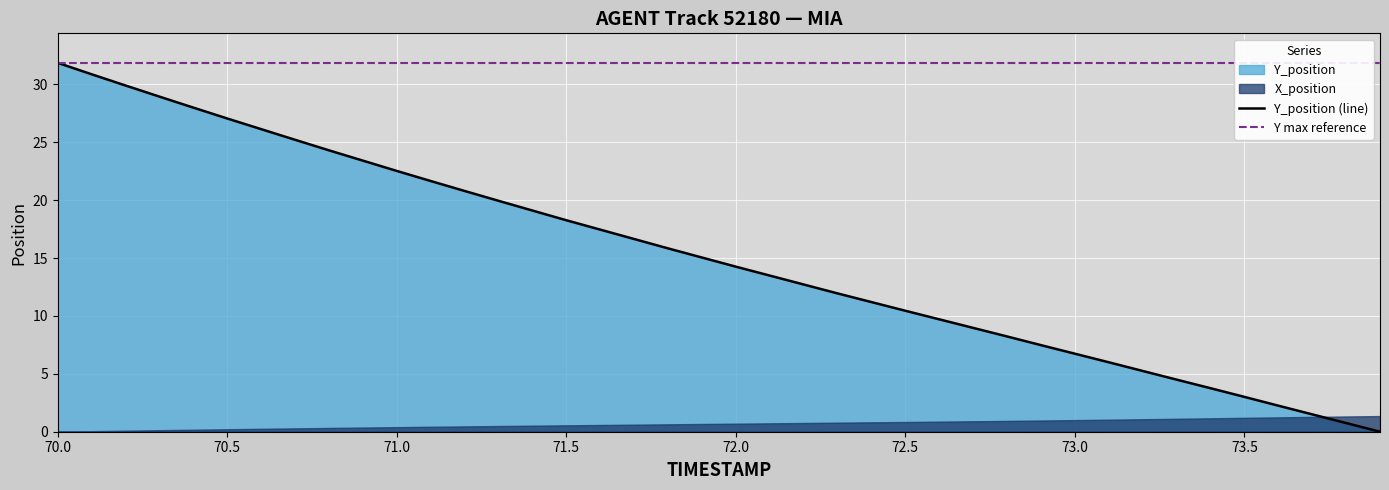

The Y_position (line) series shows 27.1 at 70.5. True or false?

True